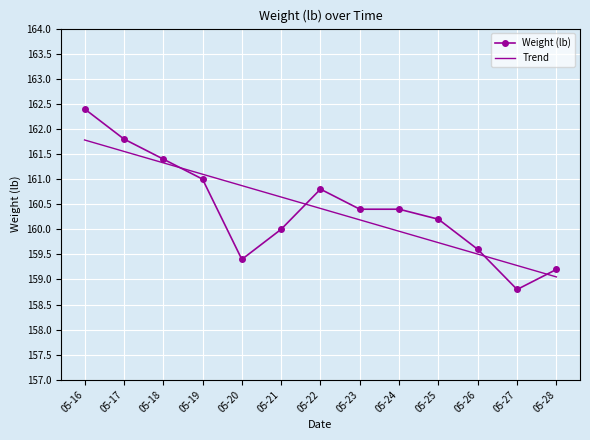

What is the lowest value of the Trend series?

159.1